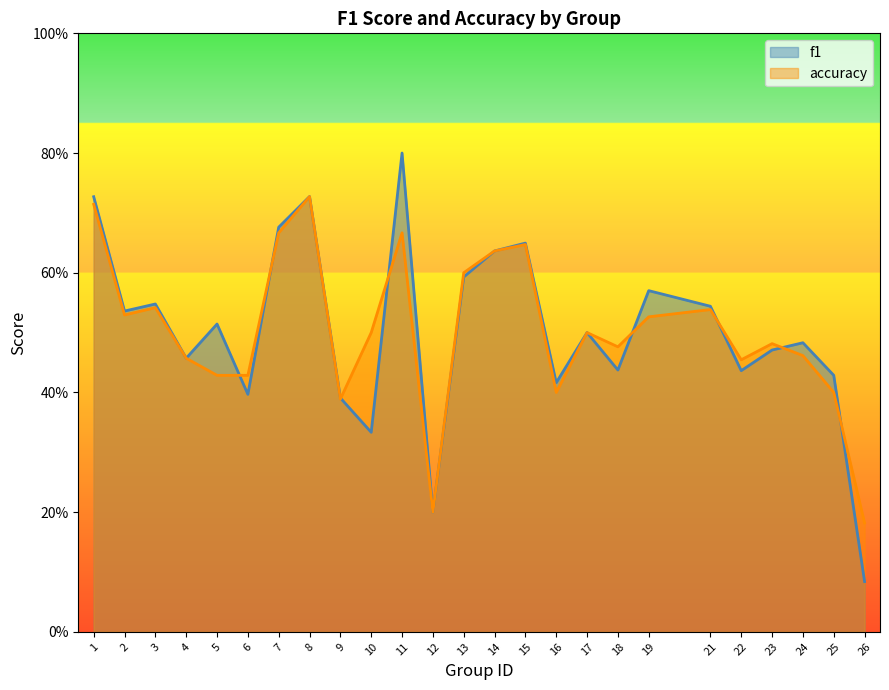

Reading right to left, transcribe all the data shown in this chart.

f1: 26=0.1	25=0.4	24=0.5	23=0.5	22=0.4	21=0.5	19=0.6	18=0.4	17=0.5	16=0.4	15=0.6	14=0.6	13=0.6	12=0.2	11=0.8	10=0.3	9=0.4	8=0.7	7=0.7	6=0.4	5=0.5	4=0.5	3=0.5	2=0.5	1=0.7
accuracy: 26=0.2	25=0.4	24=0.5	23=0.5	22=0.5	21=0.5	19=0.5	18=0.5	17=0.5	16=0.4	15=0.6	14=0.6	13=0.6	12=0.2	11=0.7	10=0.5	9=0.4	8=0.7	7=0.7	6=0.4	5=0.4	4=0.5	3=0.5	2=0.5	1=0.7